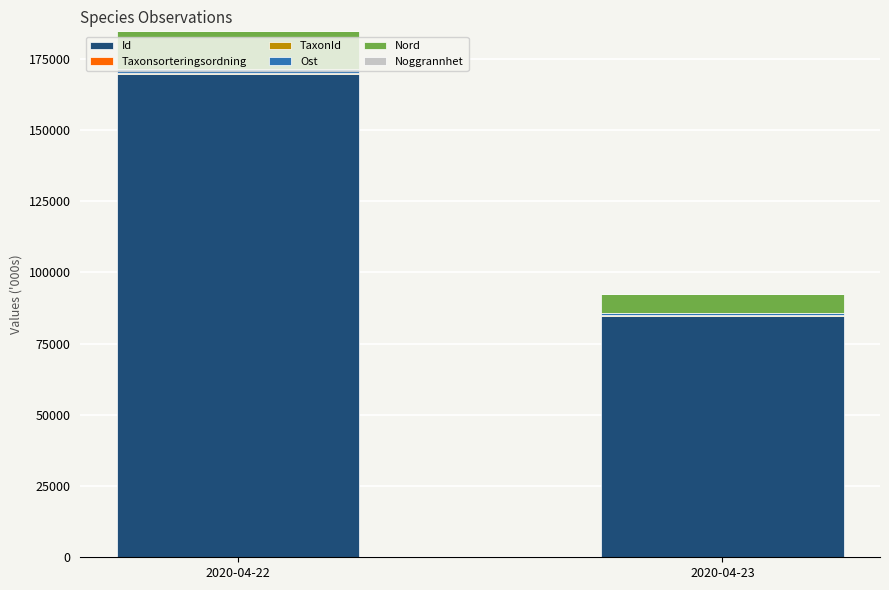

At which category is the sum across all series the highest?

2020-04-22